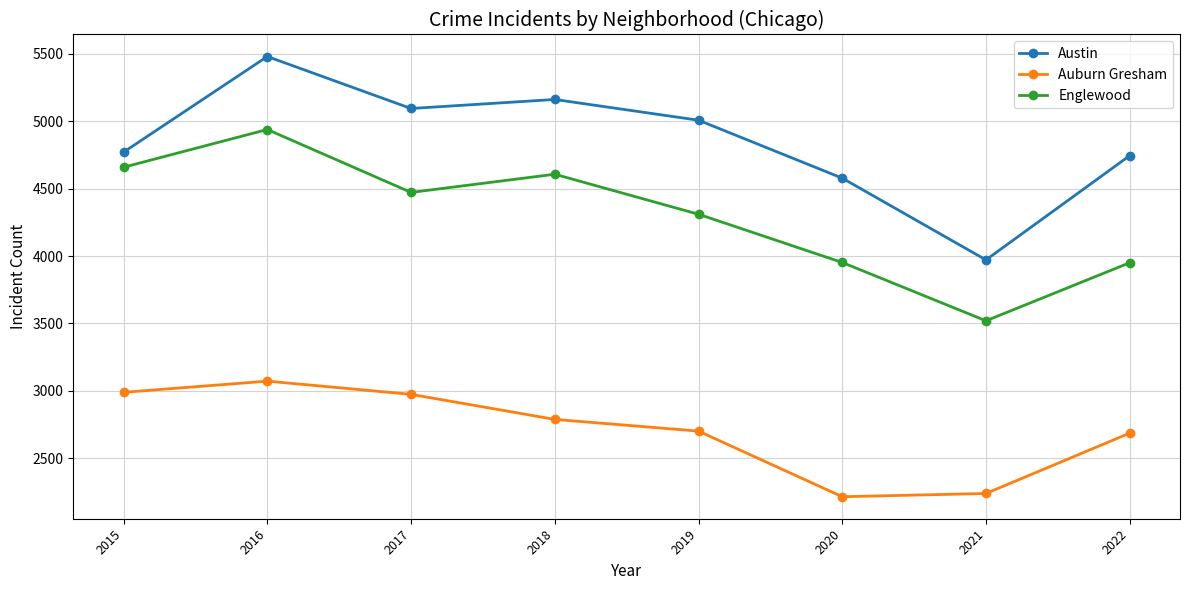

Where is the first local minimum for Austin?

2017